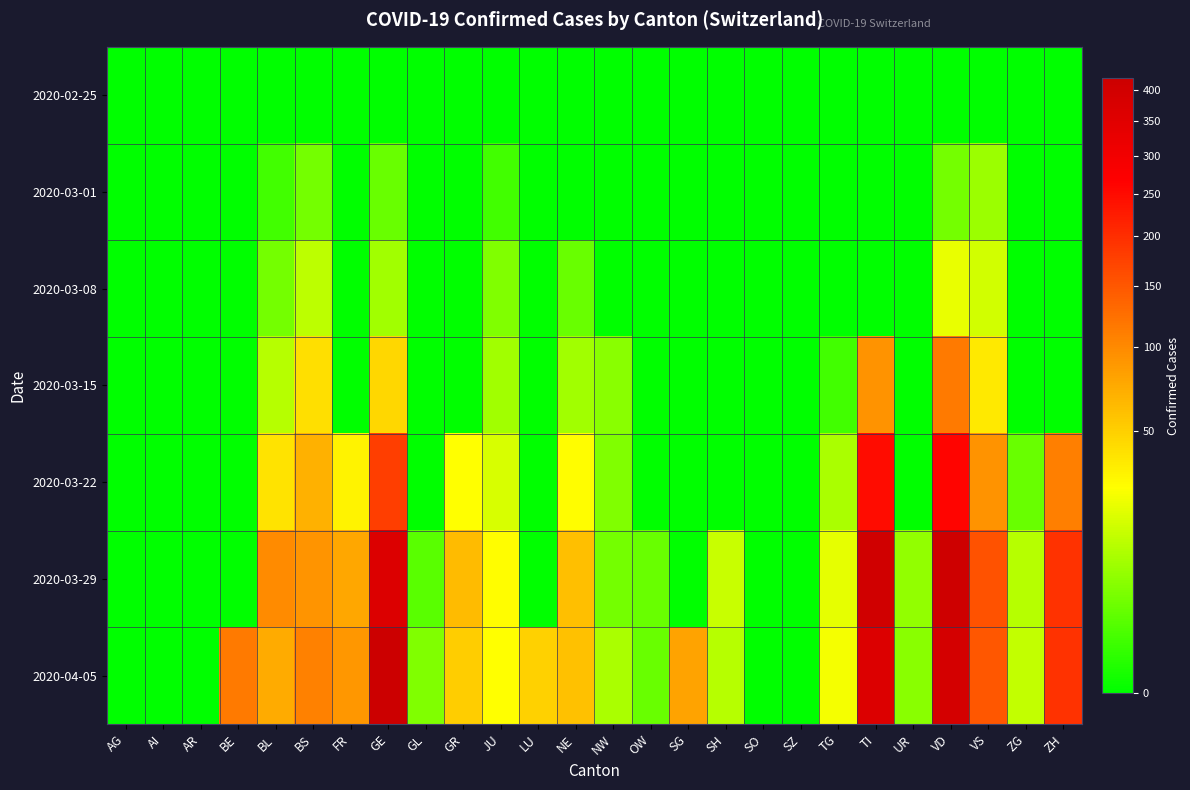

Count the number of data series in this chart.

7